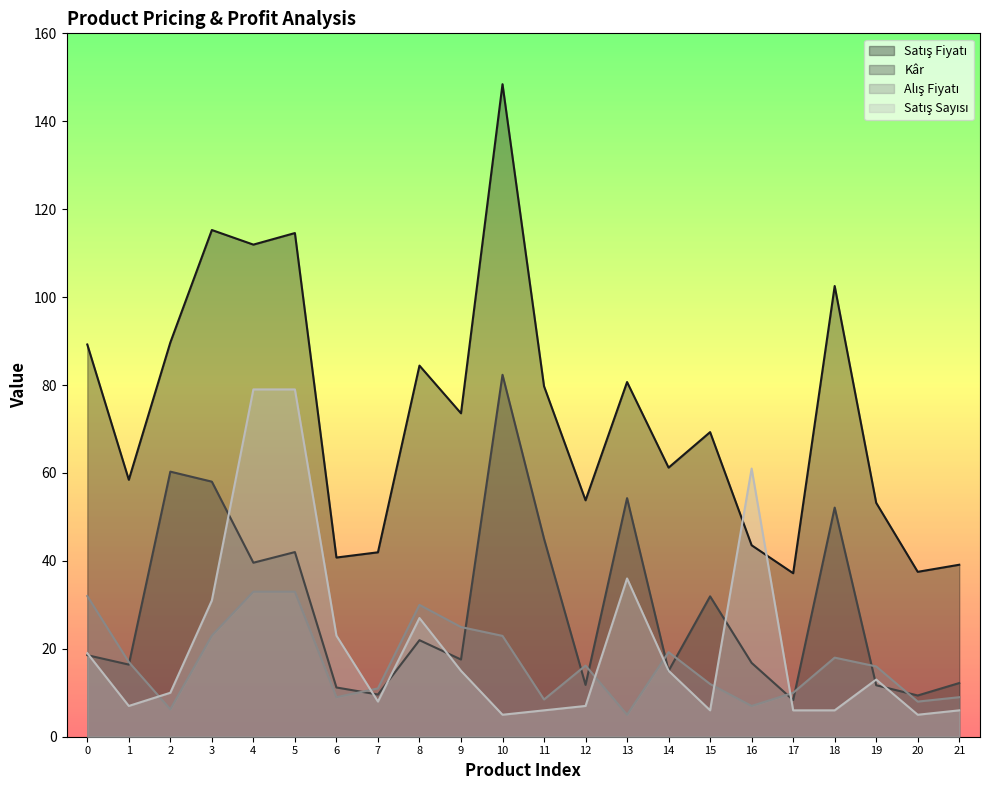

At how many categories does at least one series exceed 11?

22